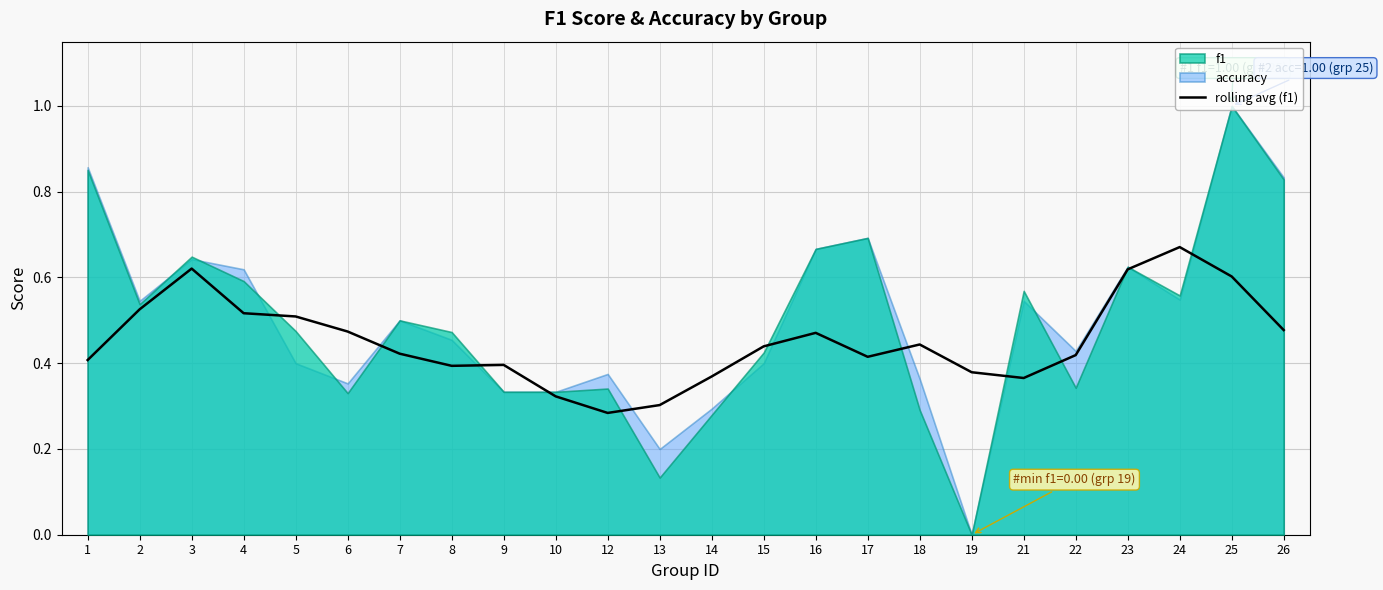

How many lines are shown in the chart?

1